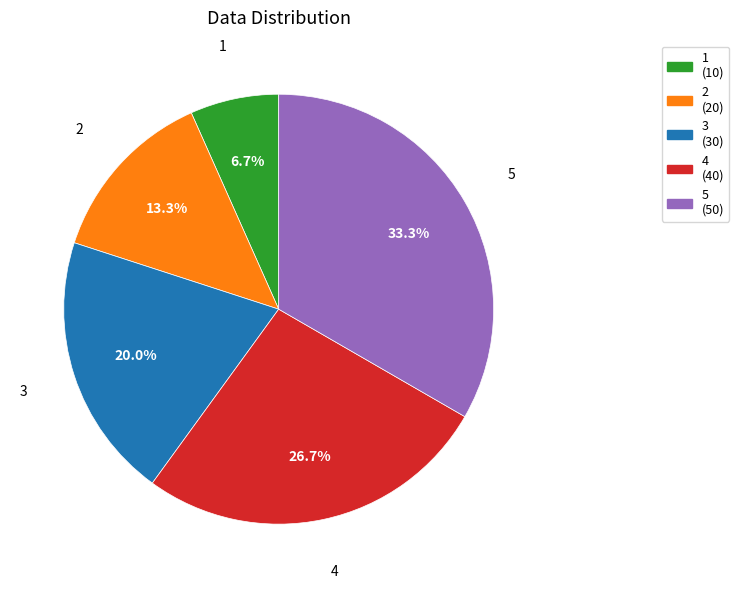

What is the smallest slice in the pie chart?

1